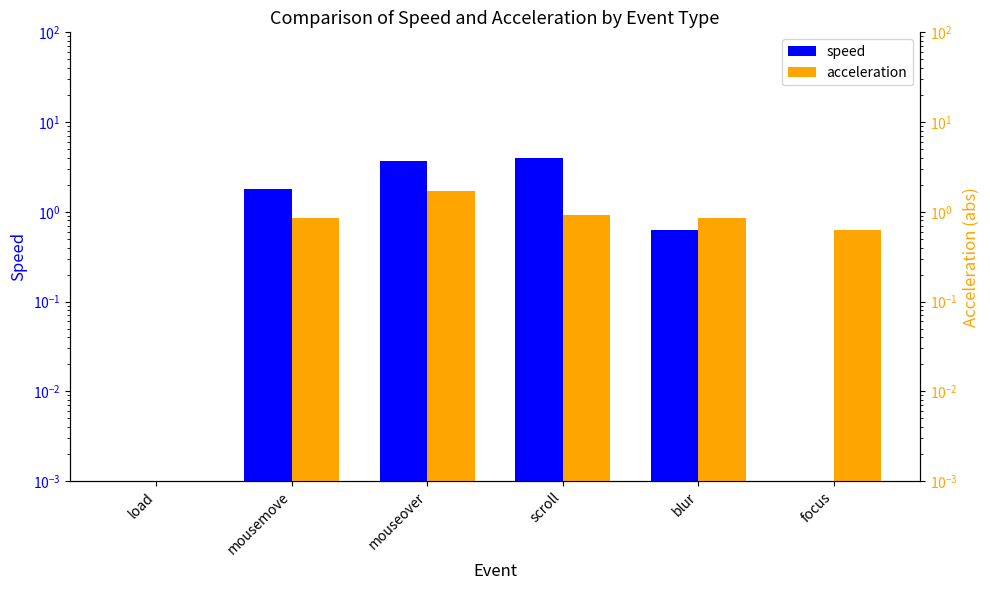

What is the total value across all series at scroll?

4.9